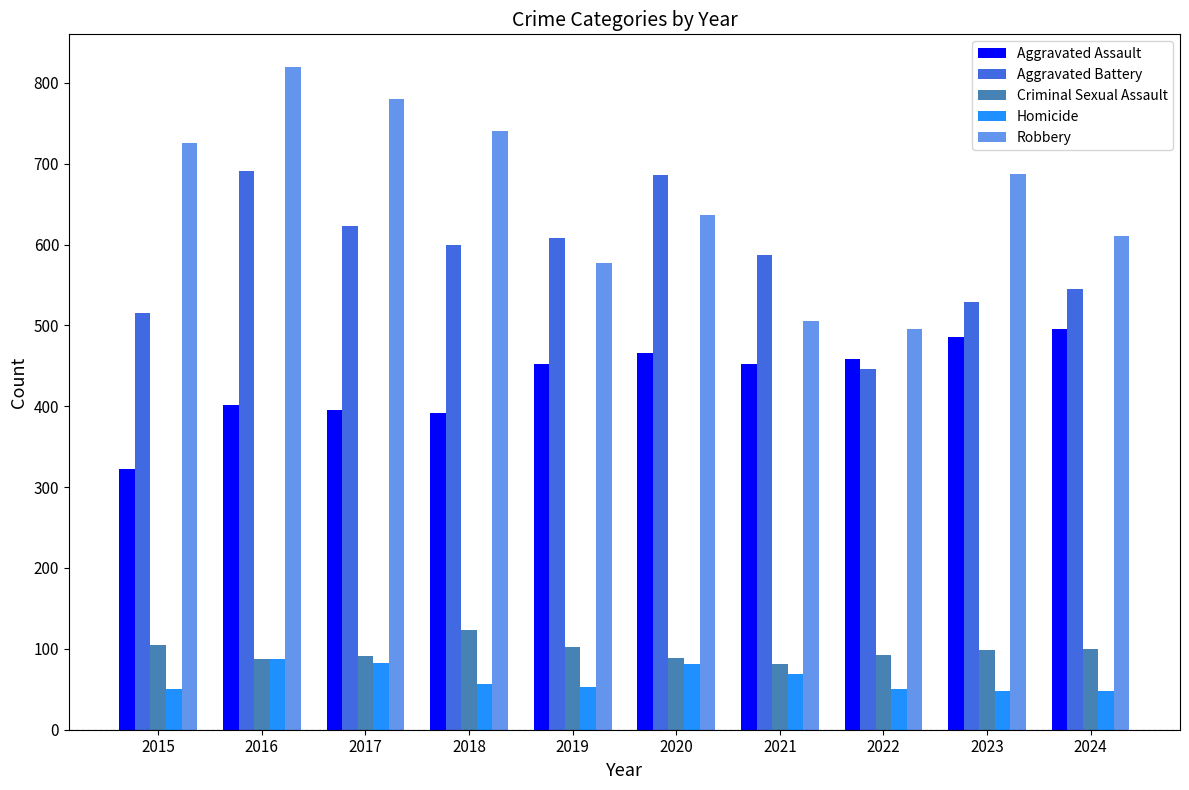

What is the maximum value shown in the chart?

819